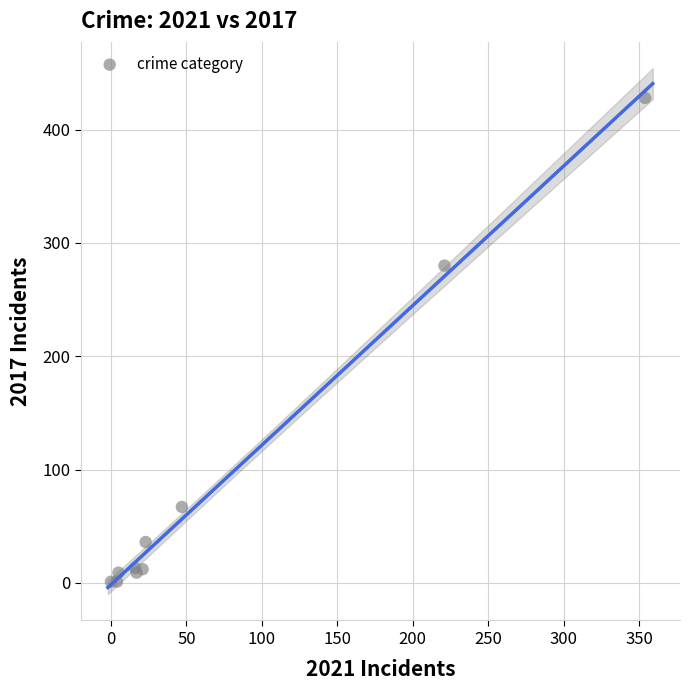

What Y value in the scatter plot is closest to 214?

280